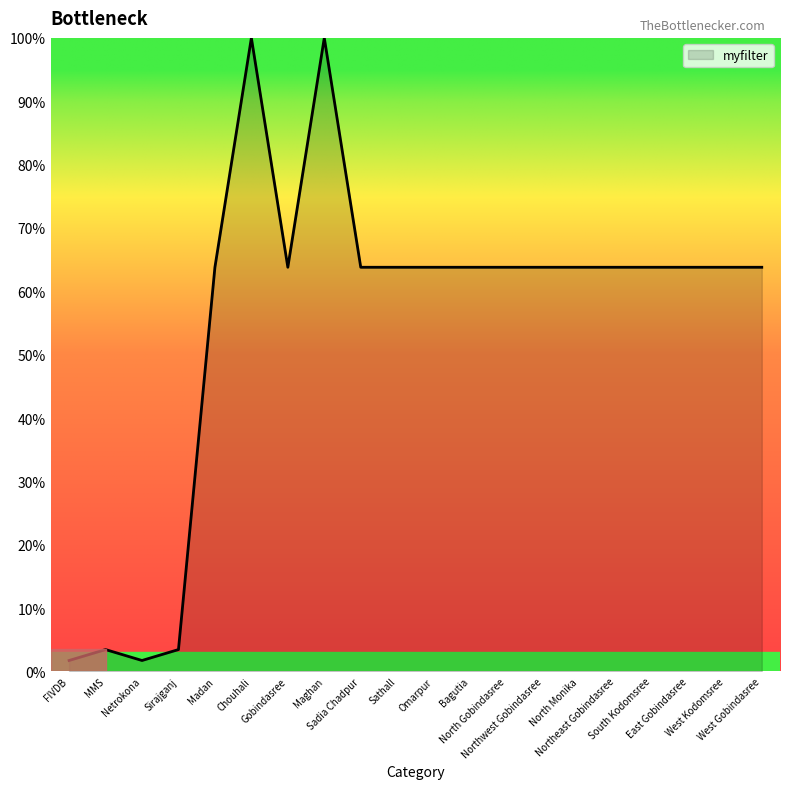

What is the difference between the maximum and minimum values?

98.3